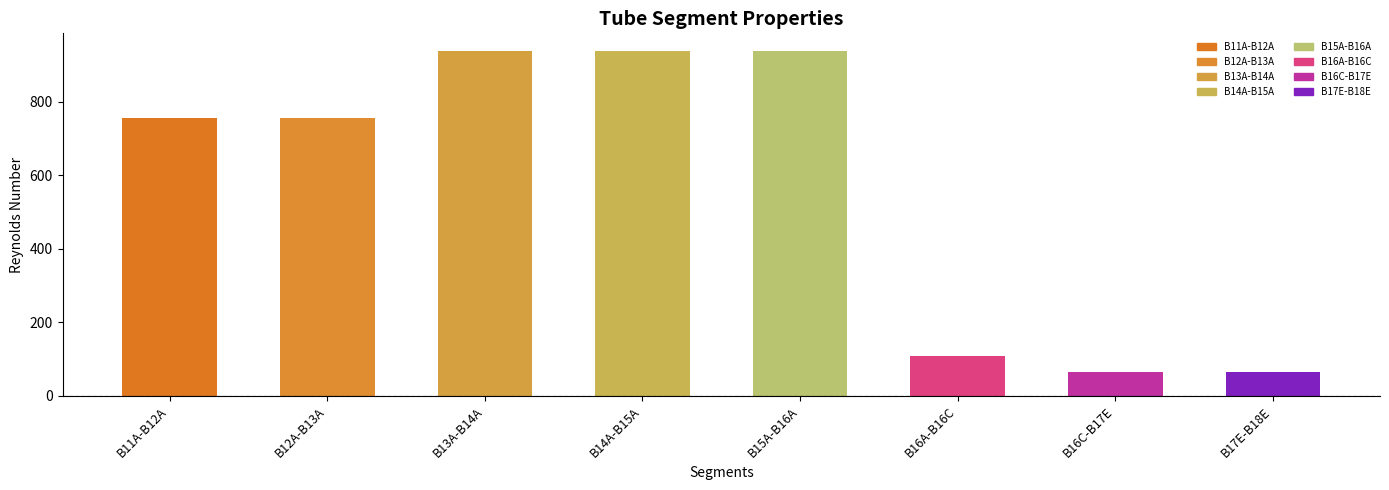

The value at B14A-B15A is 938.7. True or false?

True